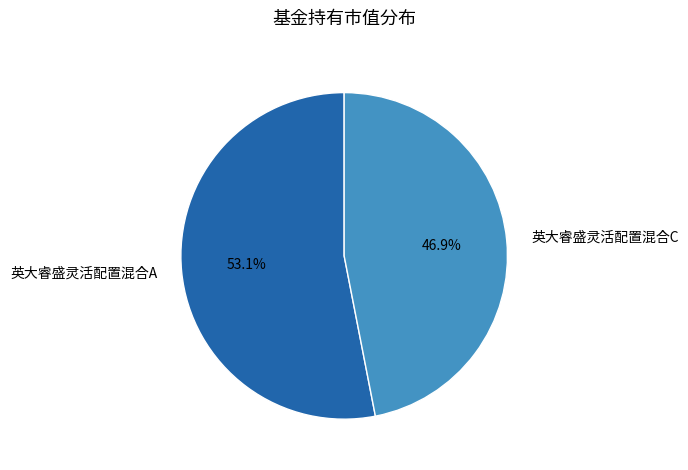

Which slice is the largest?

英大睿盛灵活配置混合A